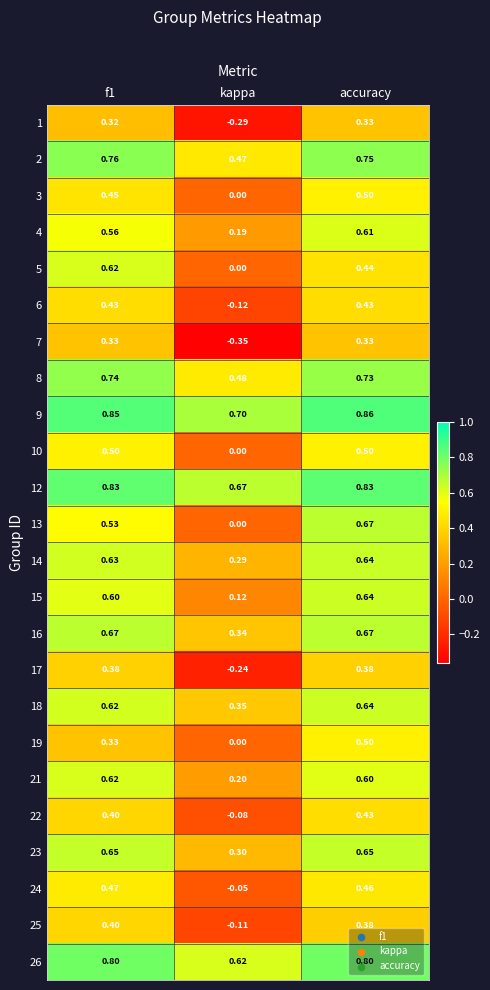

Which category has the lowest value across all series?

kappa